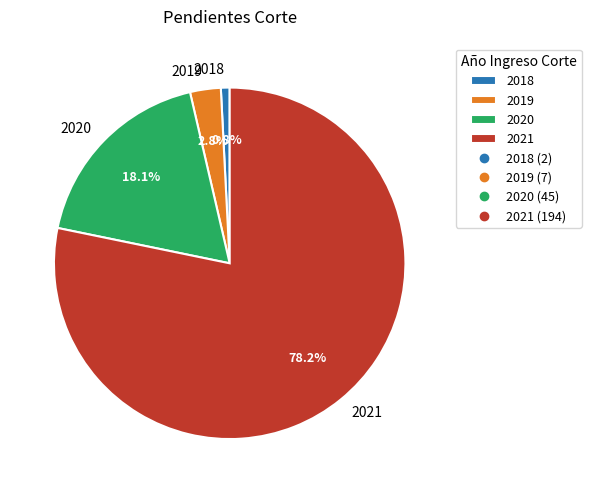

Does 2021 account for over 50% of the chart?

Yes